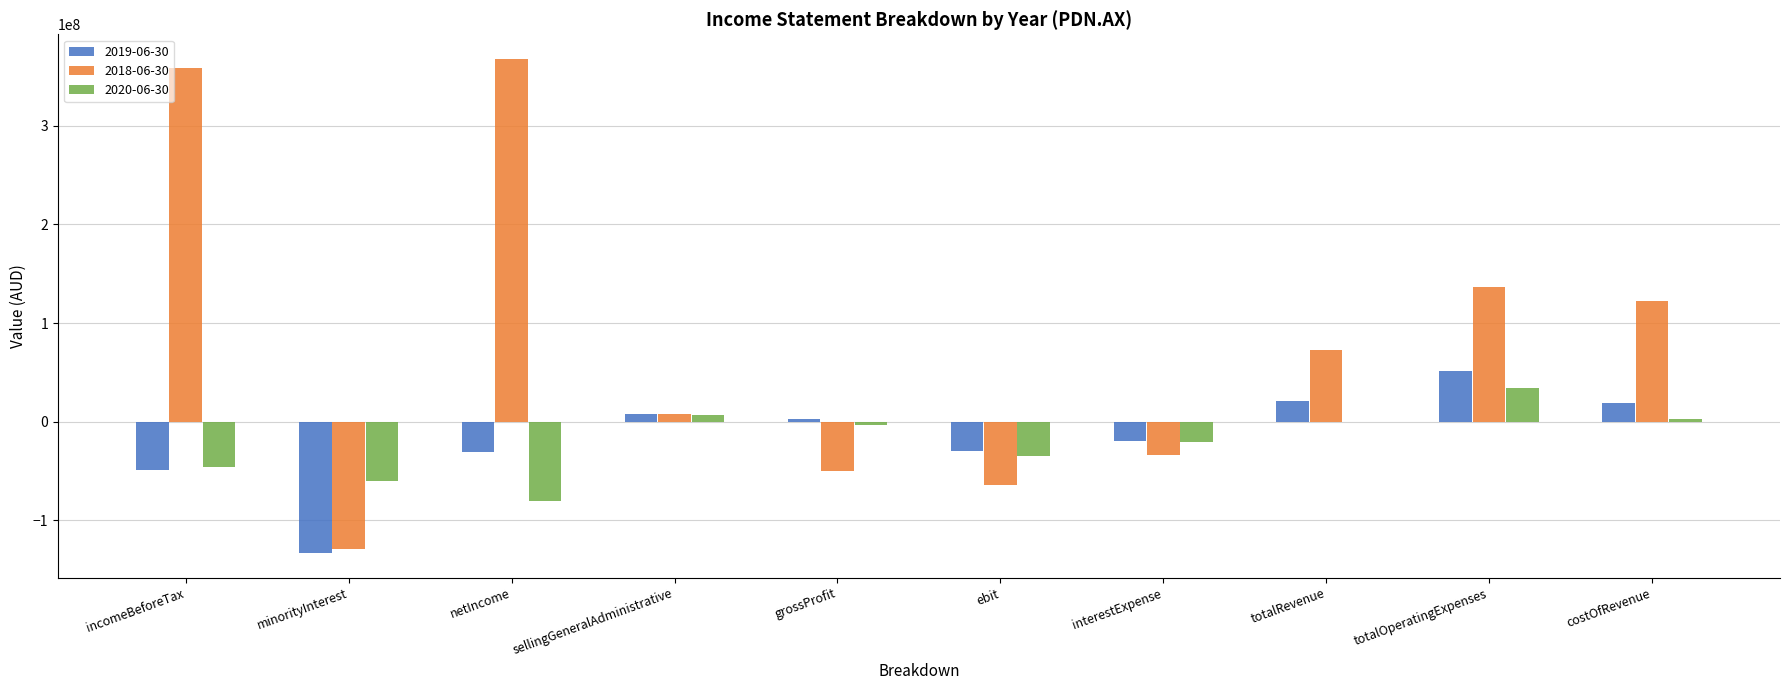

The 2020-06-30 series shows 0 at totalRevenue. True or false?

True